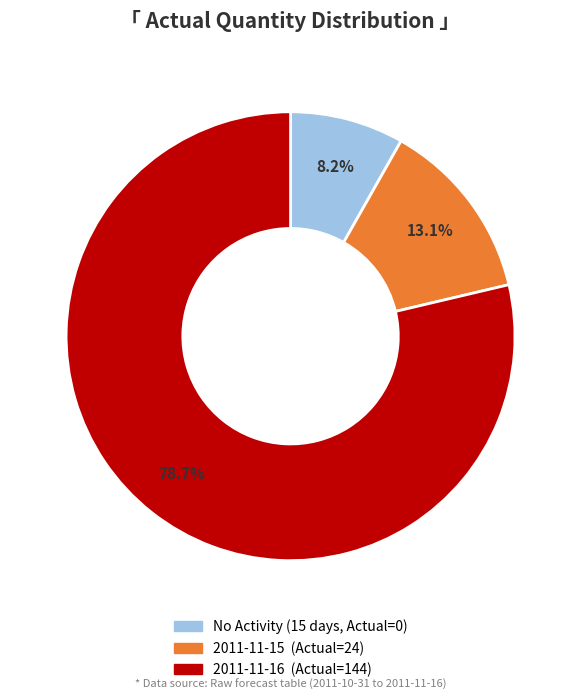

Is there any slice that represents more than half of the pie?

Yes